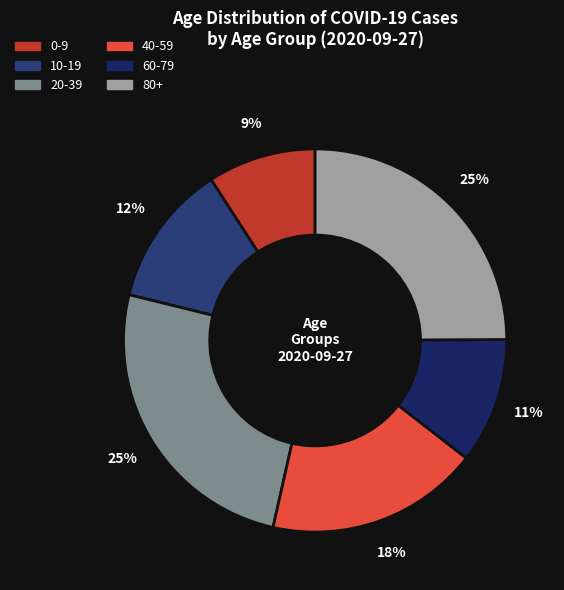

To the nearest percent, what portion does 60-79 represent?

11%